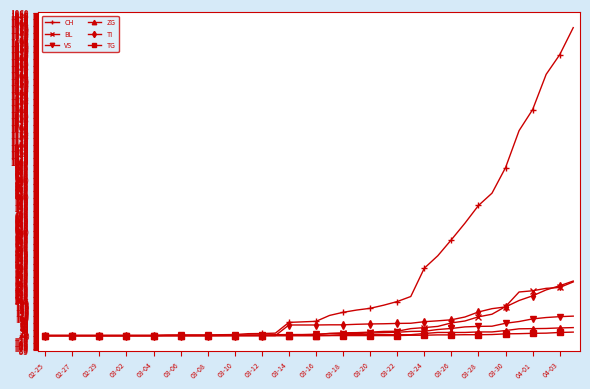

What is the greatest value displayed?

1773